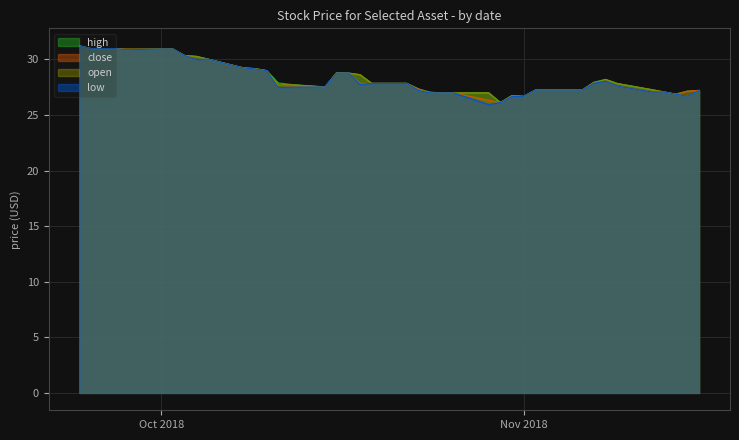

The high series shows 18.0 at 2018-10-24. True or false?

False